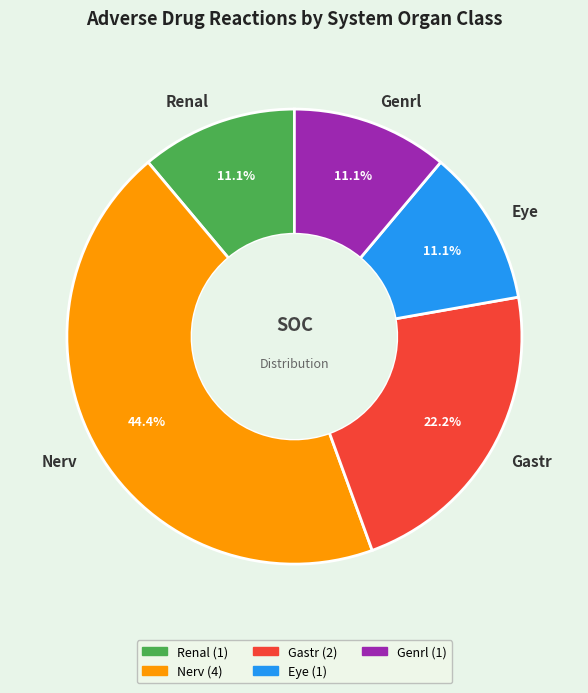

Which has a higher value, Renal or Gastr?

Gastr